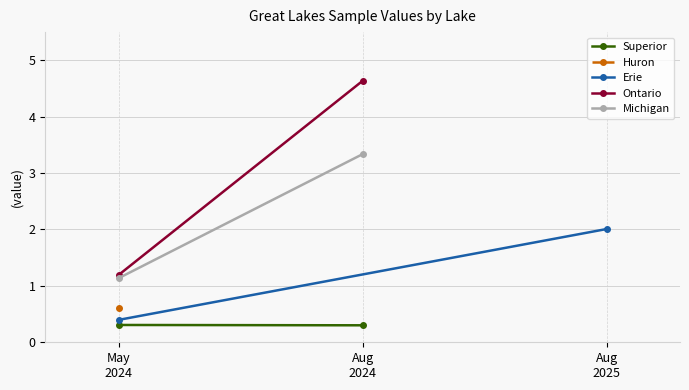

The Ontario series shows 4.6 at Aug
2024. True or false?

True